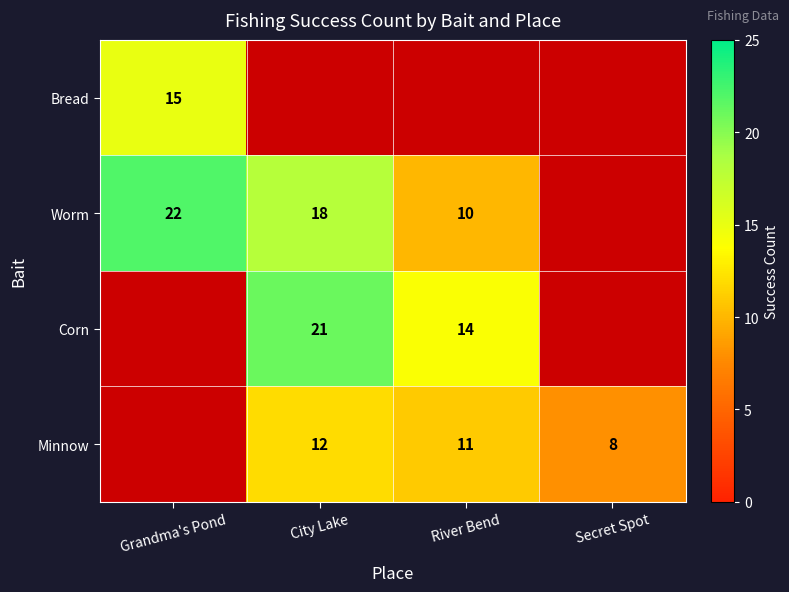

Which category has the highest value across all series?

Grandma's Pond